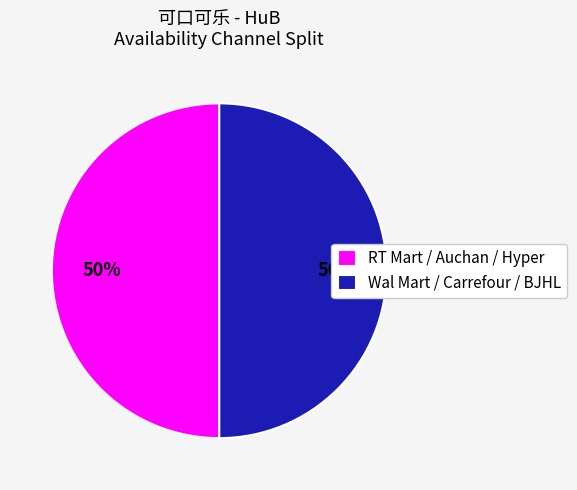

Do RT Mart / Auchan / Hyper and Wal Mart / Carrefour / BJHL together represent more than half of the pie?

Yes